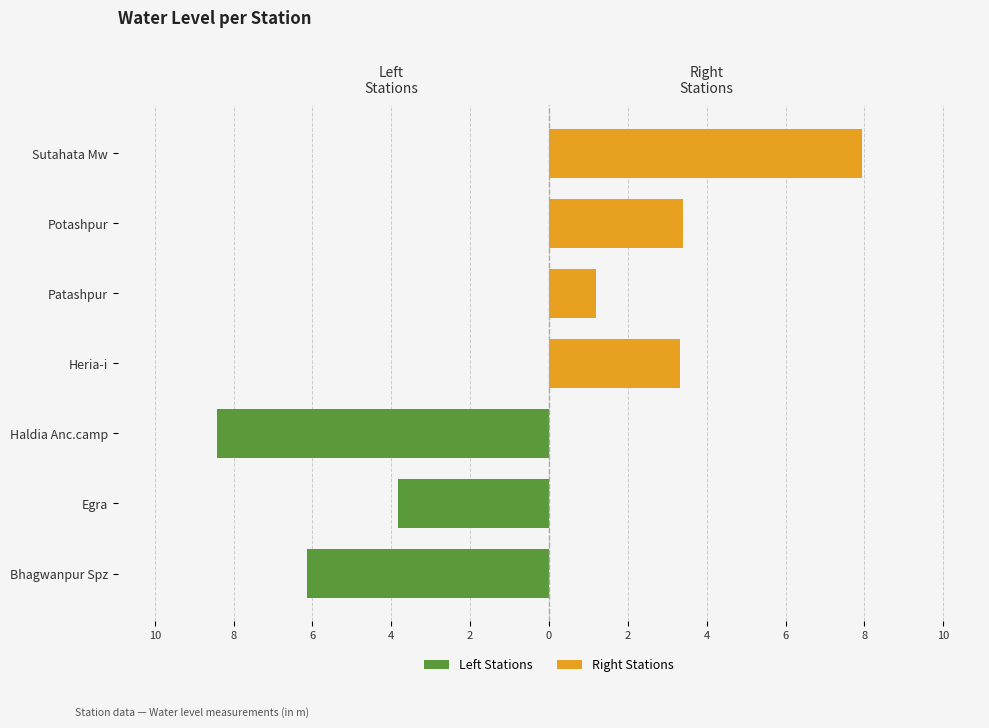

What is the smallest value displayed?

-8.4